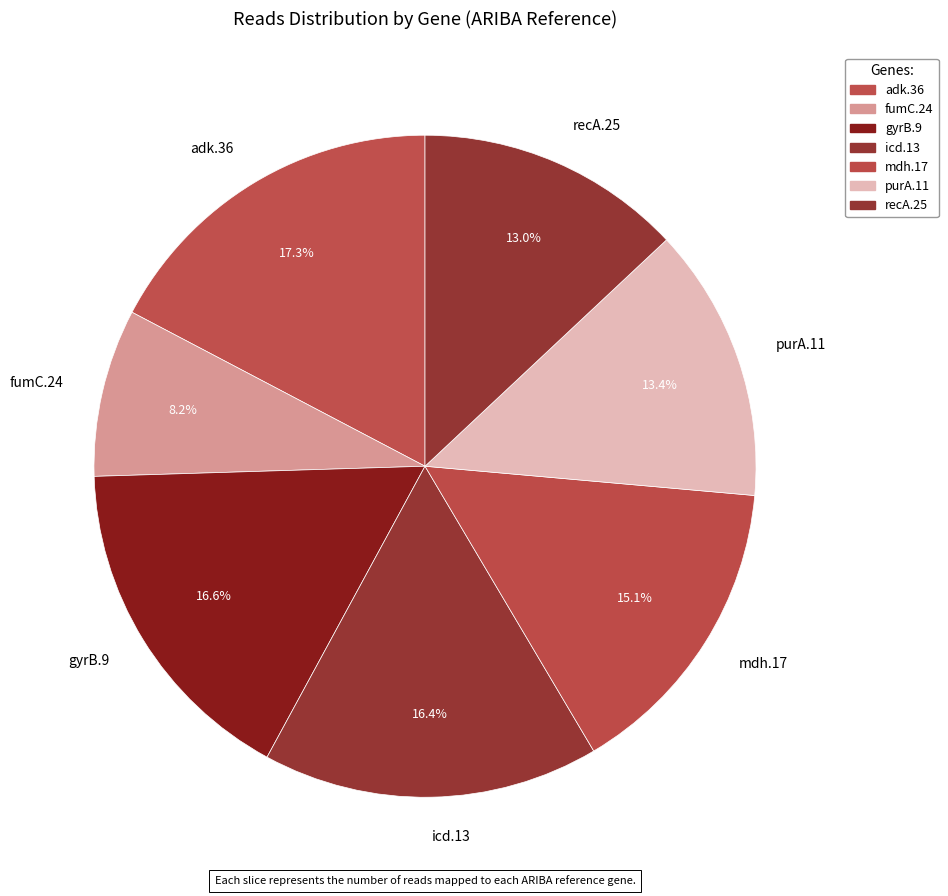

True or false: mdh.17 accounts for 15% of the total.

True